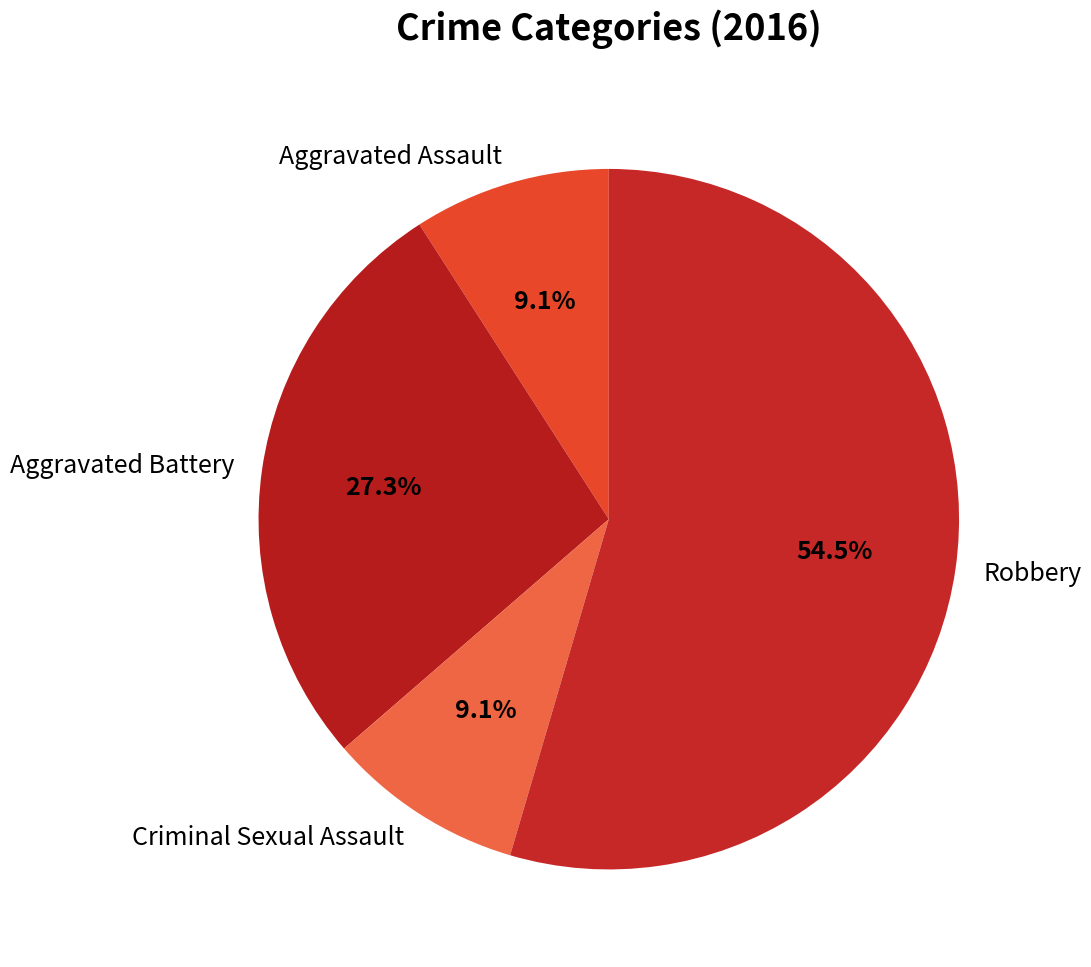

What is the majority slice?

Robbery